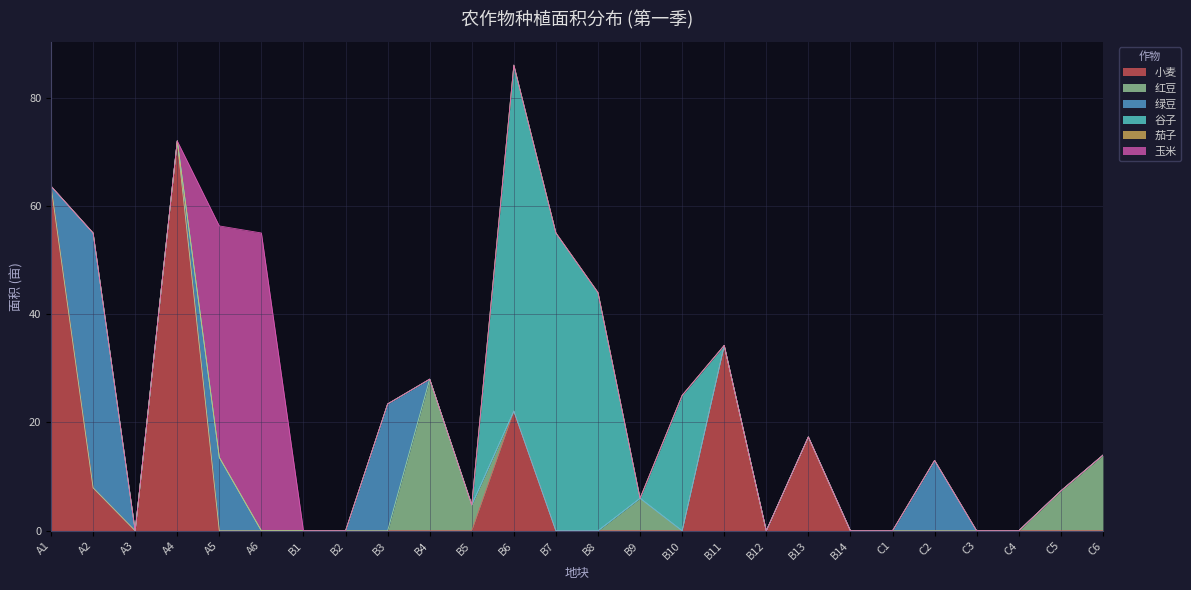

Reading left to right, what are all the values shown in this chart?

小麦: A1=63.6	A2=7.9	A3=0.0	A4=72.0	A5=0.0	A6=0.0	B1=0.0	B2=0.0	B3=0.0	B4=0.0	B5=0.0	B6=22.1	B7=0.0	B8=0.0	B9=0.0	B10=0.0	B11=34.2	B12=0.0	B13=17.3	B14=0.0	C1=0.0	C2=0.0	C3=0.0	C4=0.0	C5=0.0	C6=0.0
红豆: A1=0.0	A2=0.0	A3=0.0	A4=0.0	A5=0.0	A6=0.0	B1=0.0	B2=0.0	B3=0.0	B4=28.0	B5=4.8	B6=0.0	B7=0.0	B8=0.0	B9=6.0	B10=0.0	B11=0.0	B12=0.0	B13=0.0	B14=0.0	C1=0.0	C2=0.0	C3=0.0	C4=0.0	C5=7.3	C6=13.9
绿豆: A1=0.0	A2=47.1	A3=0.0	A4=0.0	A5=13.6	A6=0.0	B1=0.0	B2=0.0	B3=23.4	B4=0.0	B5=0.0	B6=0.0	B7=0.0	B8=0.0	B9=0.0	B10=0.0	B11=0.0	B12=0.0	B13=0.0	B14=0.0	C1=0.0	C2=13.0	C3=0.0	C4=0.0	C5=0.0	C6=0.0
谷子: A1=0.0	A2=0.0	A3=0.0	A4=0.0	A5=0.0	A6=0.0	B1=0.0	B2=0.0	B3=0.0	B4=0.0	B5=0.0	B6=63.9	B7=55.0	B8=44.0	B9=0.0	B10=25.0	B11=0.0	B12=0.0	B13=0.0	B14=0.0	C1=0.0	C2=0.0	C3=0.0	C4=0.0	C5=0.0	C6=0.0
茄子: A1=0.0	A2=0.0	A3=0.0	A4=0.0	A5=0.0	A6=0.0	B1=0.0	B2=0.0	B3=0.0	B4=0.0	B5=0.0	B6=0.0	B7=0.0	B8=0.0	B9=0.0	B10=0.0	B11=0.0	B12=0.0	B13=0.0	B14=0.0	C1=0.0	C2=0.0	C3=0.0	C4=0.0	C5=0.0	C6=0.0
玉米: A1=0.0	A2=0.0	A3=0.0	A4=0.0	A5=42.8	A6=55.0	B1=0.0	B2=0.0	B3=0.0	B4=0.0	B5=0.0	B6=0.0	B7=0.0	B8=0.0	B9=0.0	B10=0.0	B11=0.0	B12=0.0	B13=0.0	B14=0.0	C1=0.0	C2=0.0	C3=0.0	C4=0.0	C5=0.0	C6=0.0